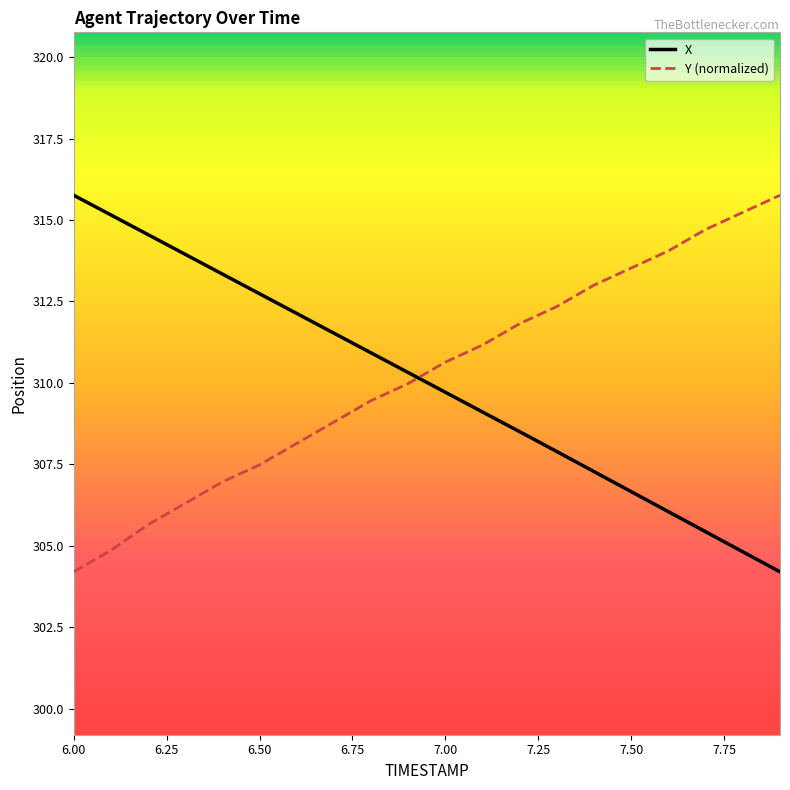

What is the difference between the maximum and minimum values in the X series?

11.6